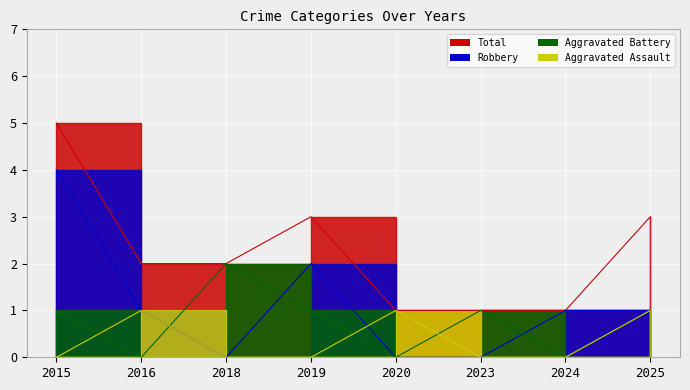

Where is Aggravated Battery nearest to the value 1?

2015